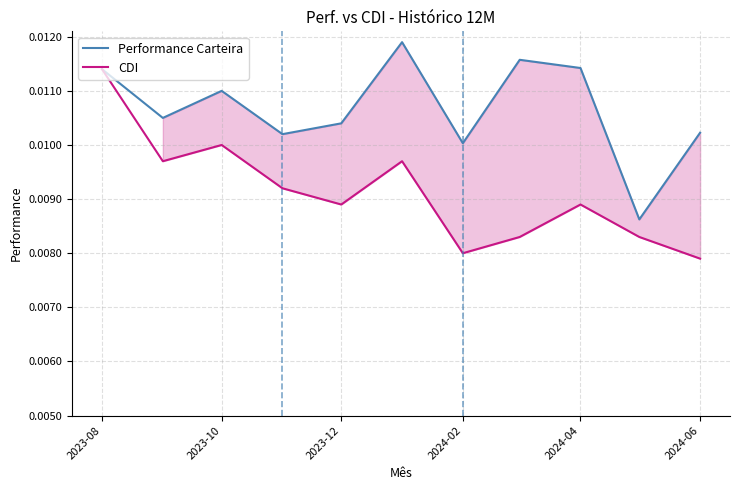

In Performance Carteira, how many points are lower than both neighbors (excluding endpoints)?

4